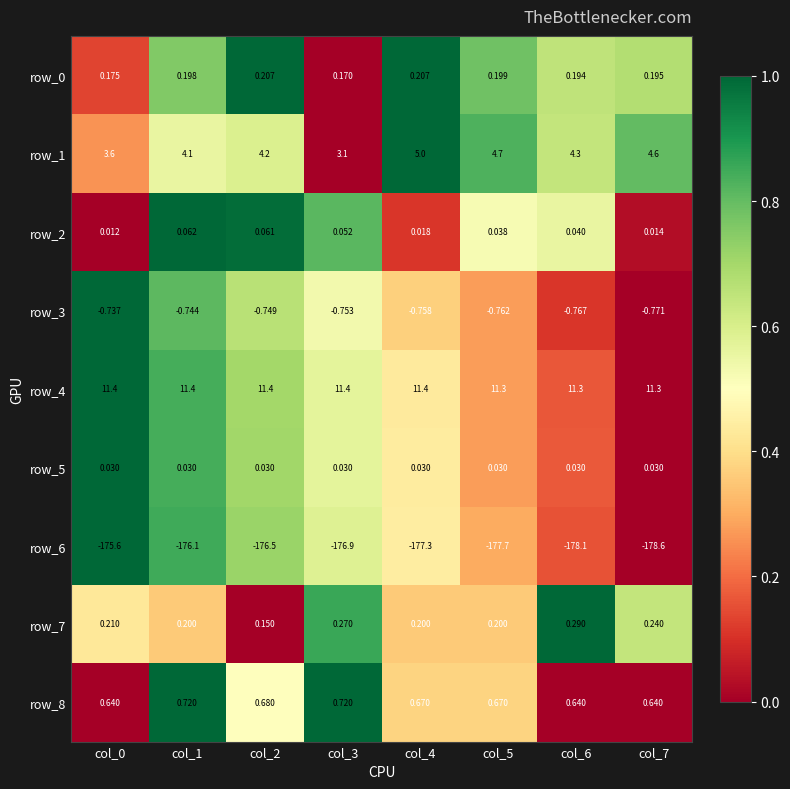

At how many categories does at least one series exceed 0?

8